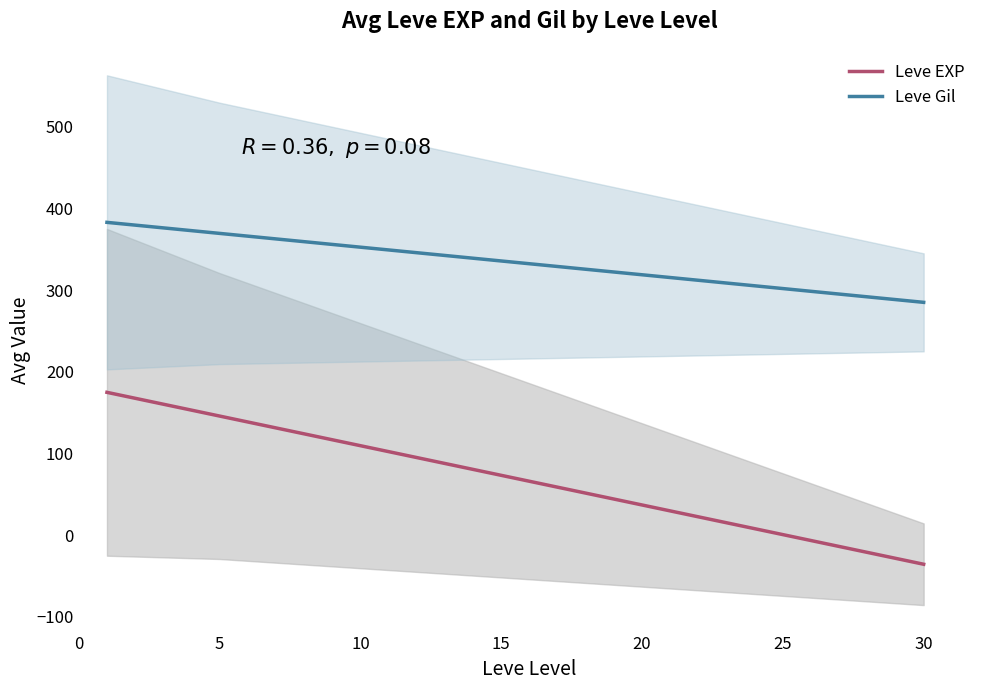

True or false: Leve EXP has more than 1 interior local peaks.

False